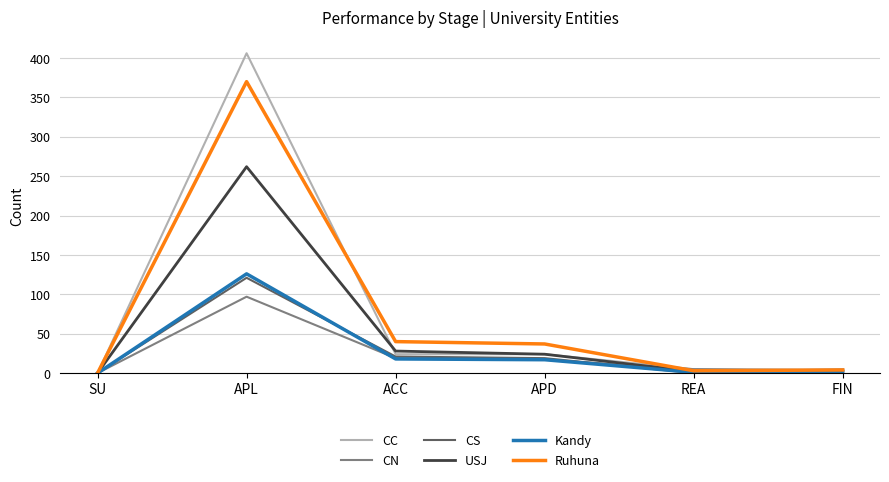

What is the total value across all series at ACC?

150